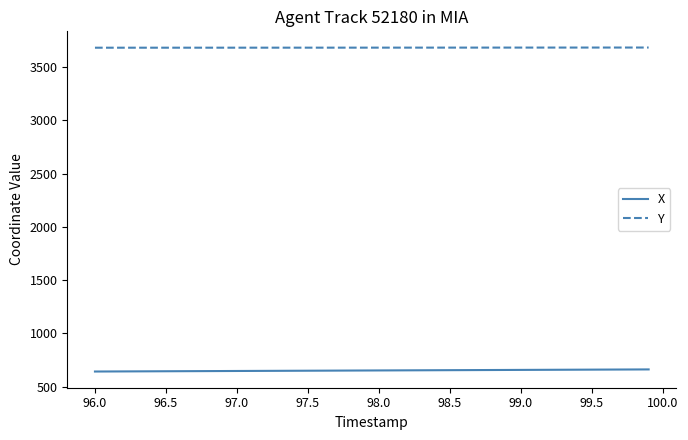

What is the minimum value shown in the chart?

641.3